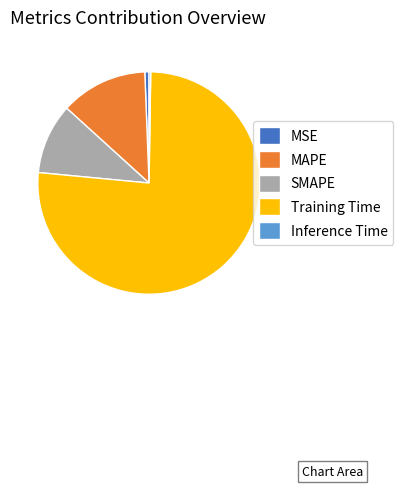

Does MSE account for over 50% of the chart?

No